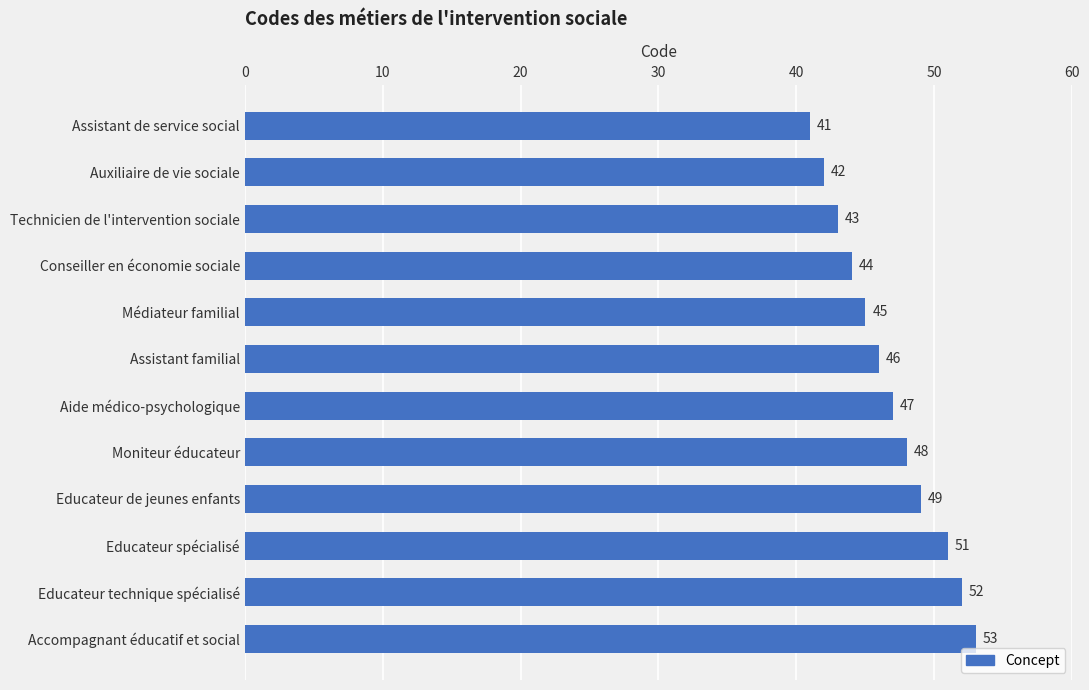

What position from the top is Educateur technique spécialisé?

11